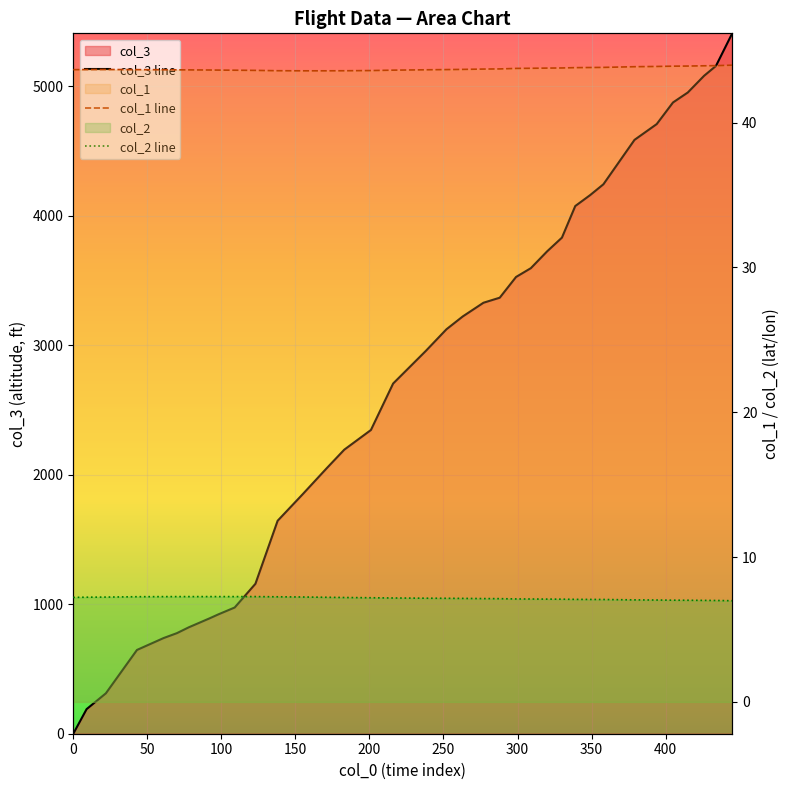

What is the difference between the second highest and second lowest values in the col_3 line series?

4968.0